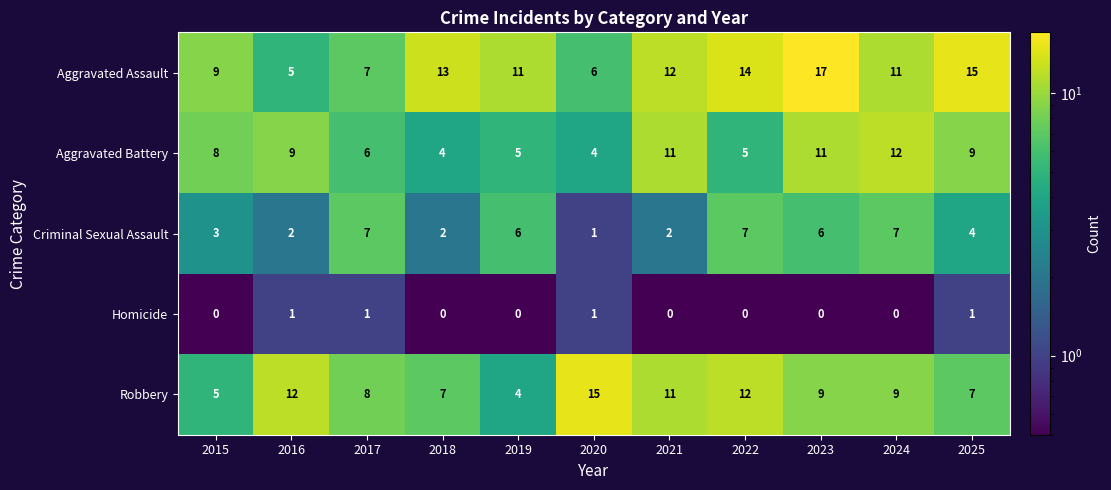

True or false: Aggravated Assault has a value of 10 at 2020.

False